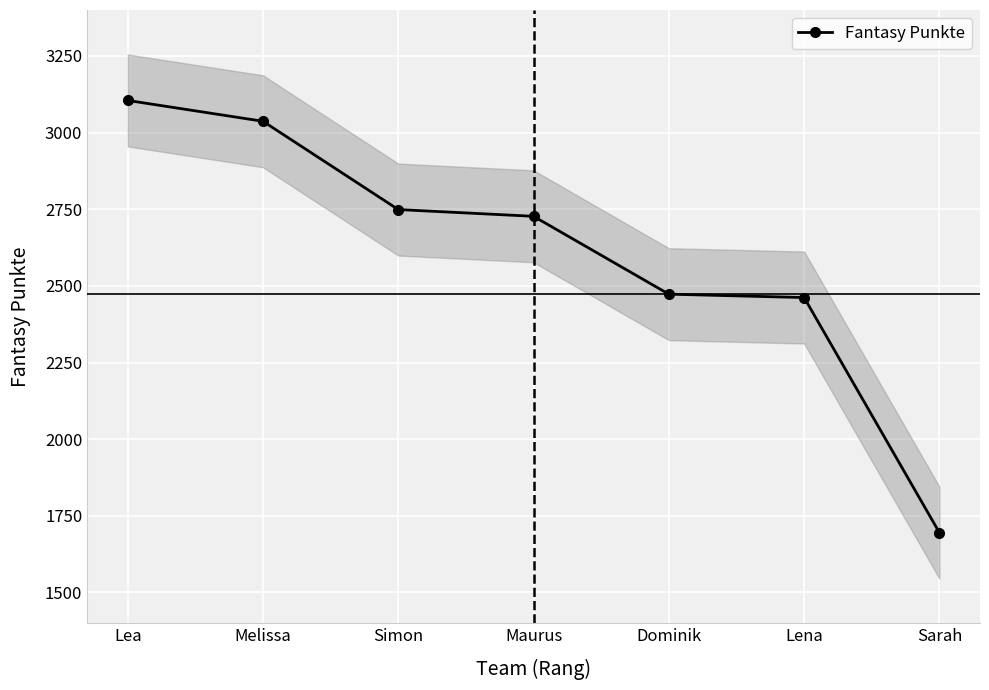

Is this an area chart (filled region under the line)?

No